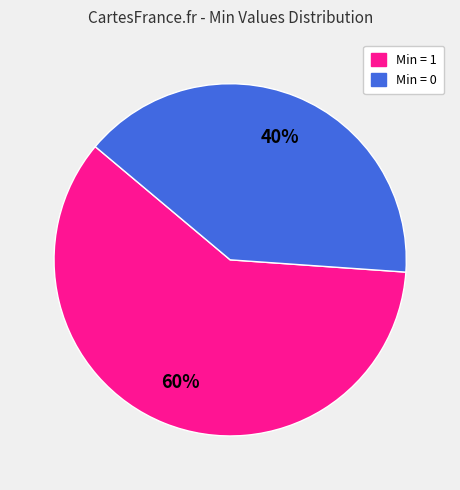

To the nearest percent, what is the average slice percentage?

50%